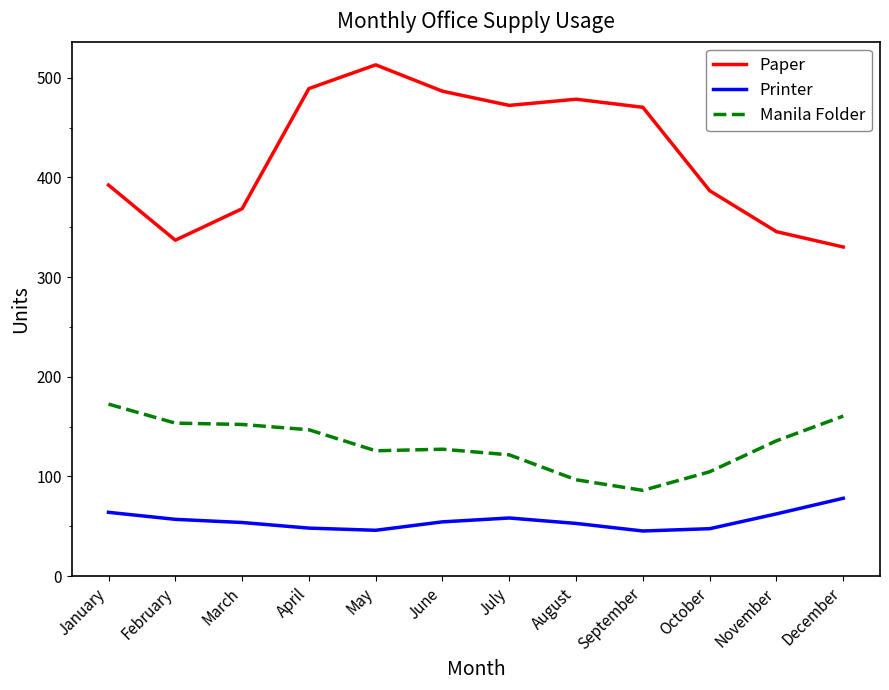

What is the difference between the maximum and minimum values in the Paper series?

182.8